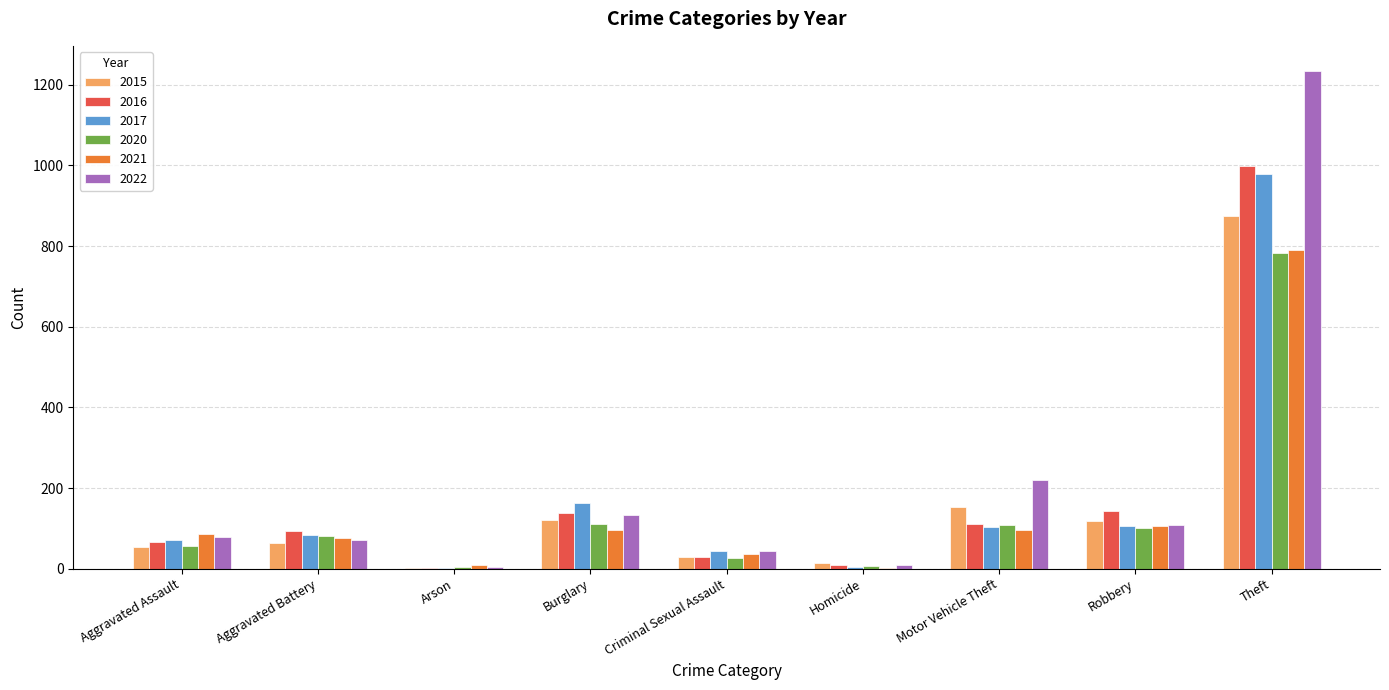

True or false: 2016 has a value of 110 at Motor Vehicle Theft.

True